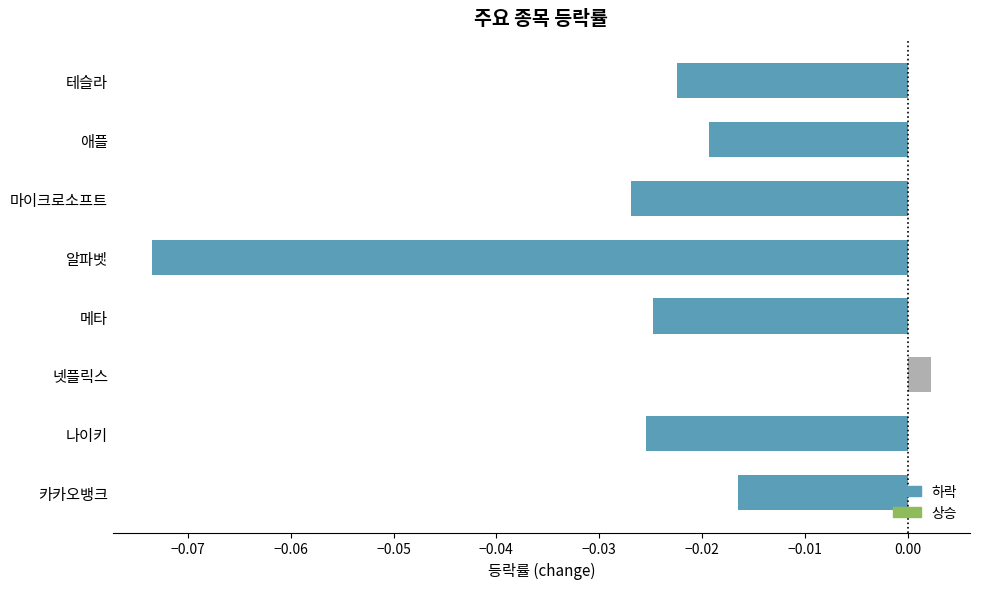

The value at 나이키 is -0.0. True or false?

True